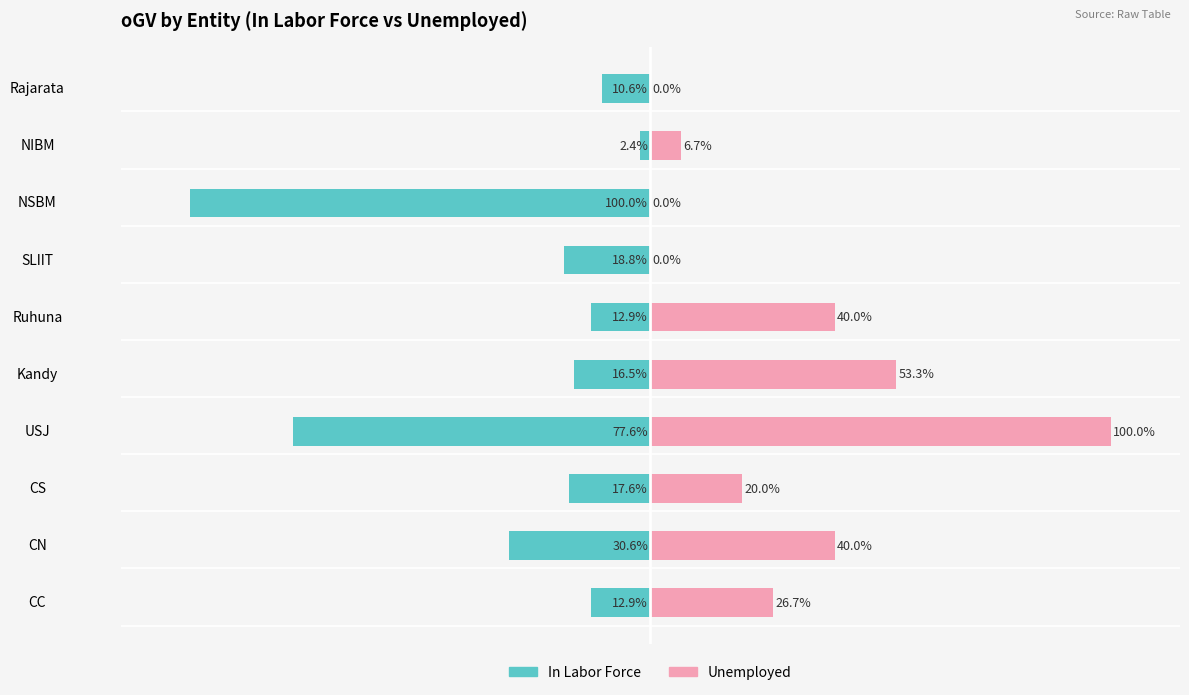

Which series has the widest spread of values?

Unemployed